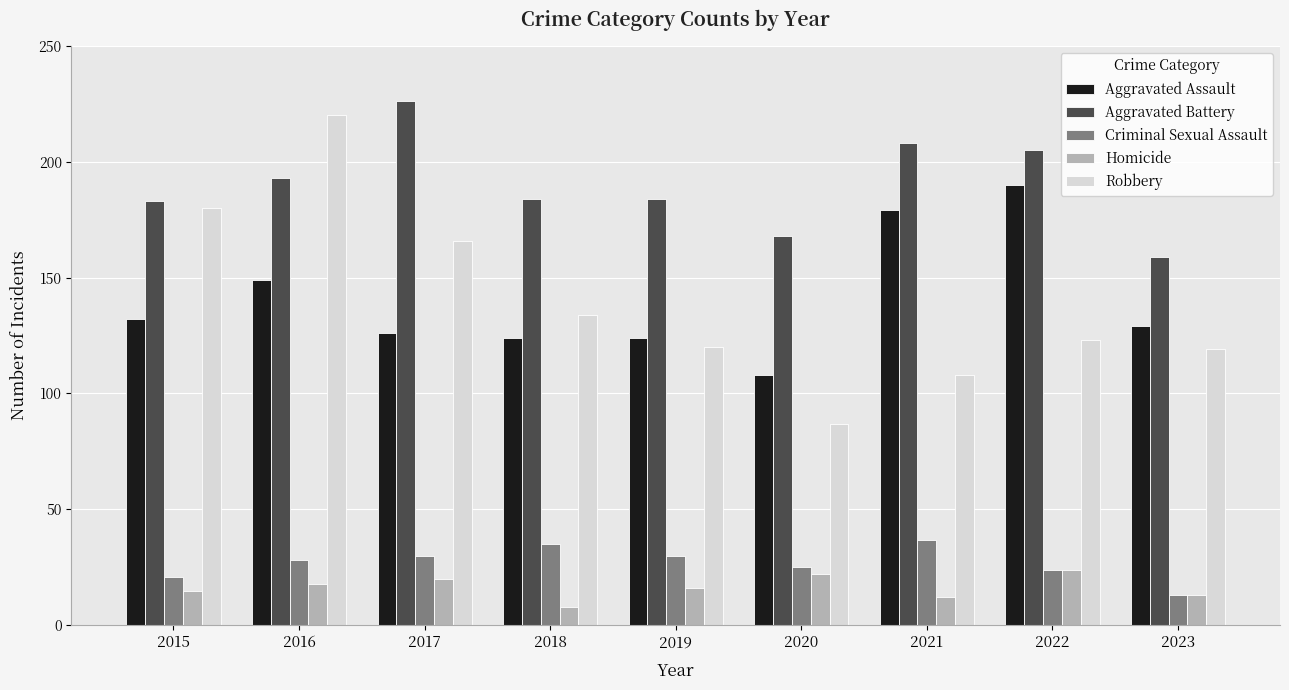

Is it true that Robbery equals 119 at 2023?

True